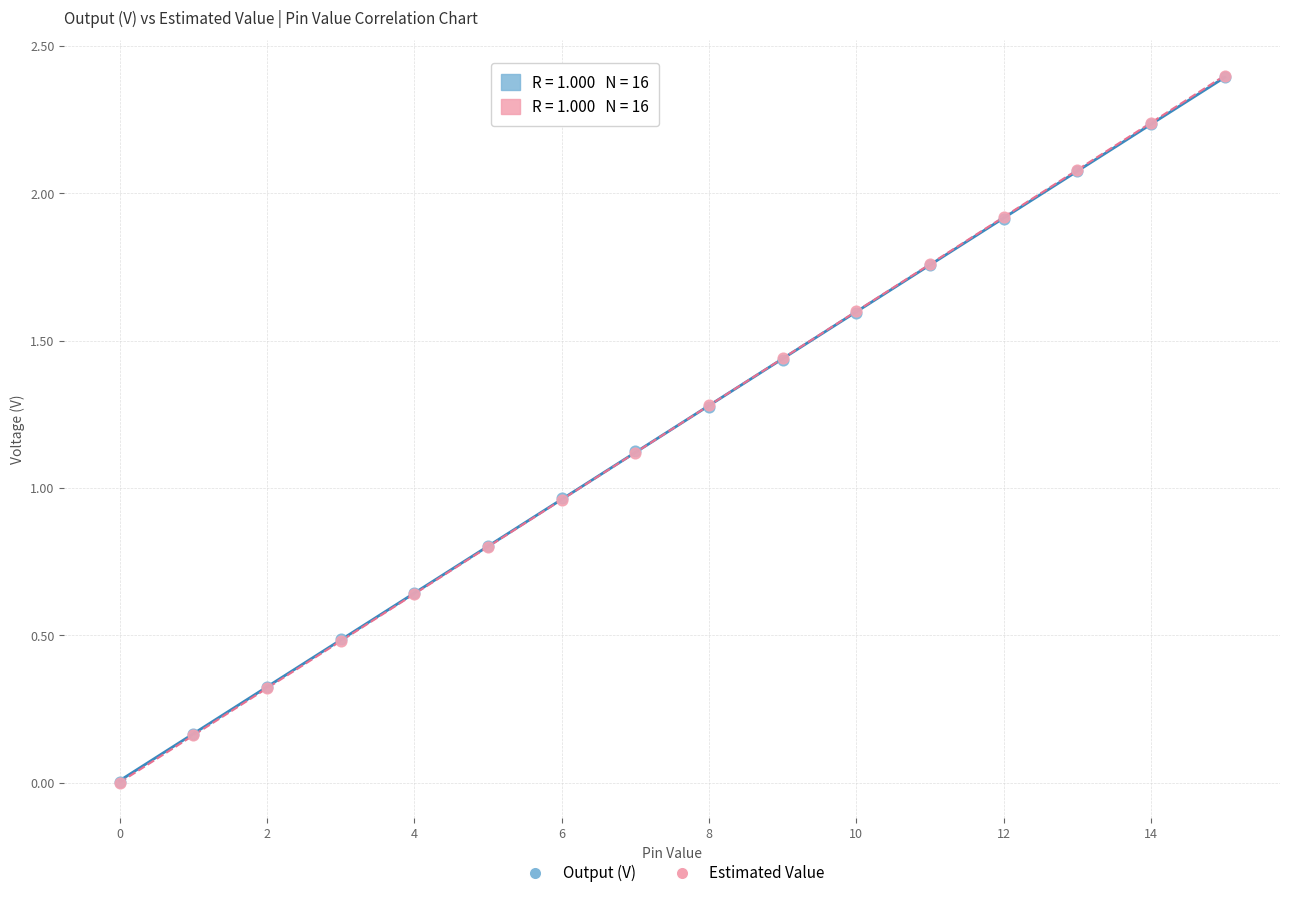

Which series has the largest Y range (max minus min)?

Estimated Value